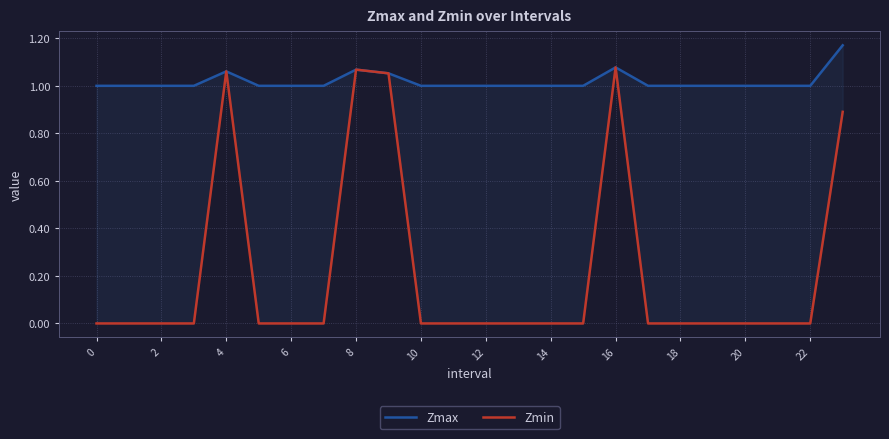

True or false: Zmax and Zmin intersect in this chart.

False